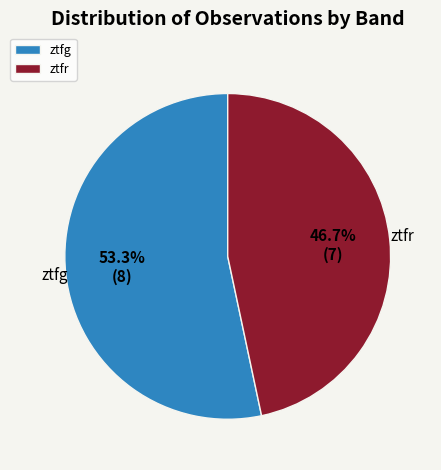

The ztfg slice represents 39% of the pie. True or false?

False